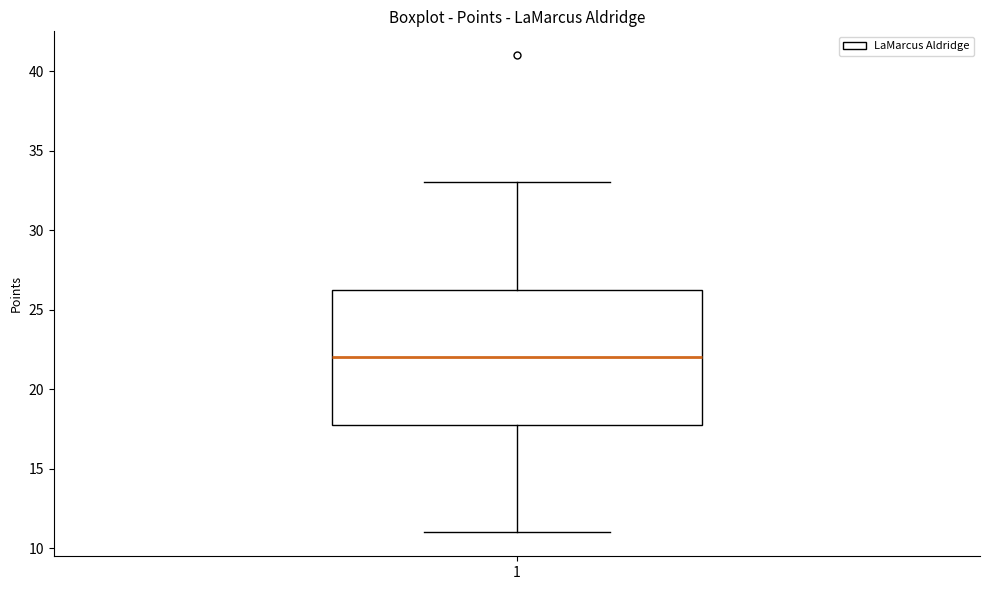

Where is the lower edge of the box at x = 1 on the y-axis? The values are not printed on the chart, so give them approximately, as read against the axis.

18.0